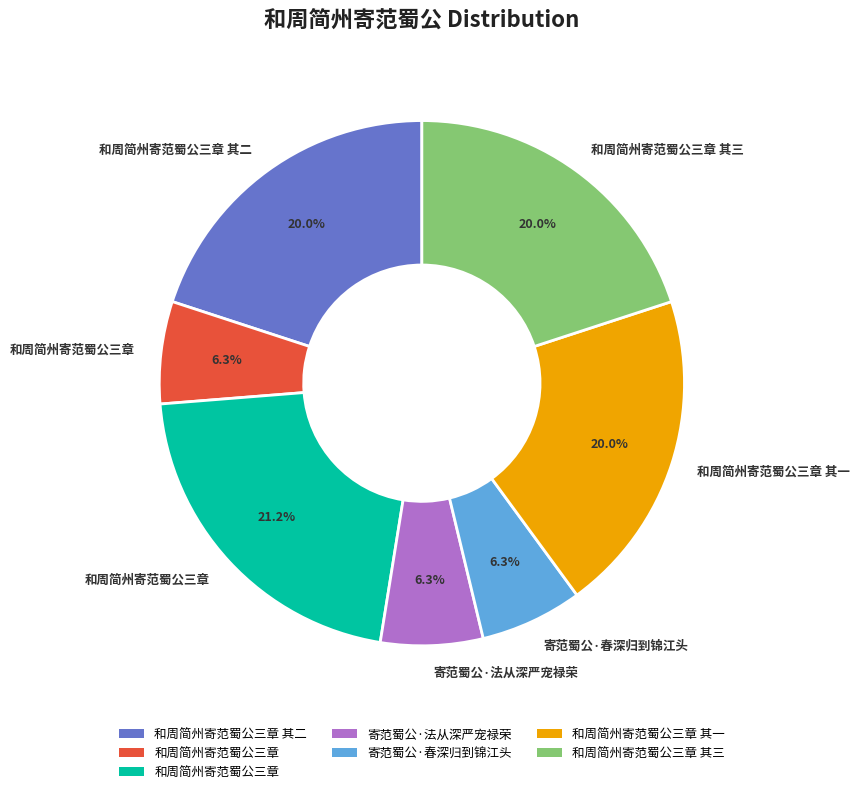

Does any single category account for the majority?

No